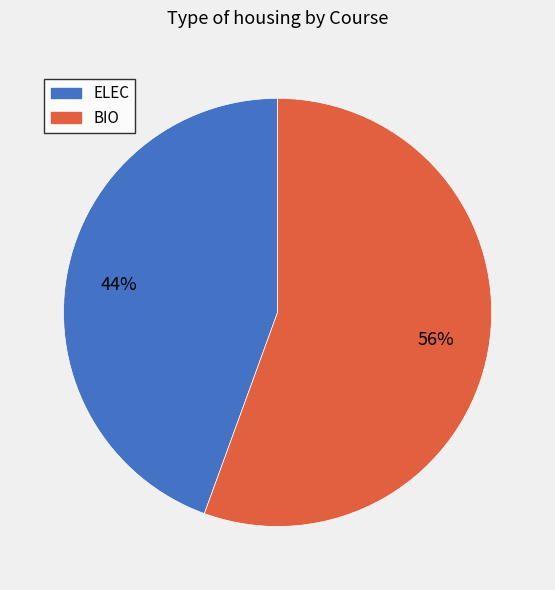

Between ELEC and BIO, which is larger?

BIO